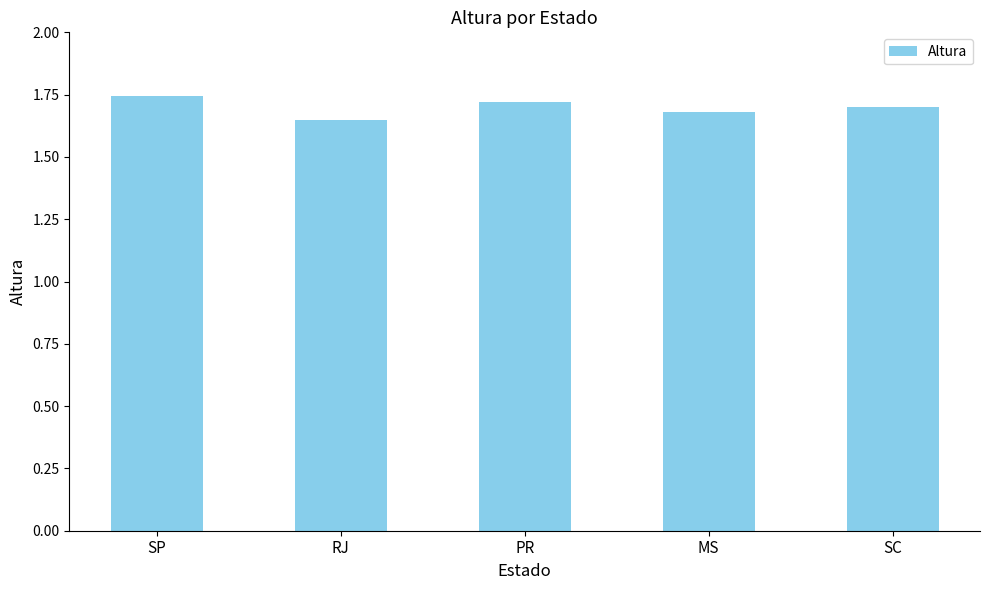

Approximately how many times larger is the value at SC compared to RJ?

1.0